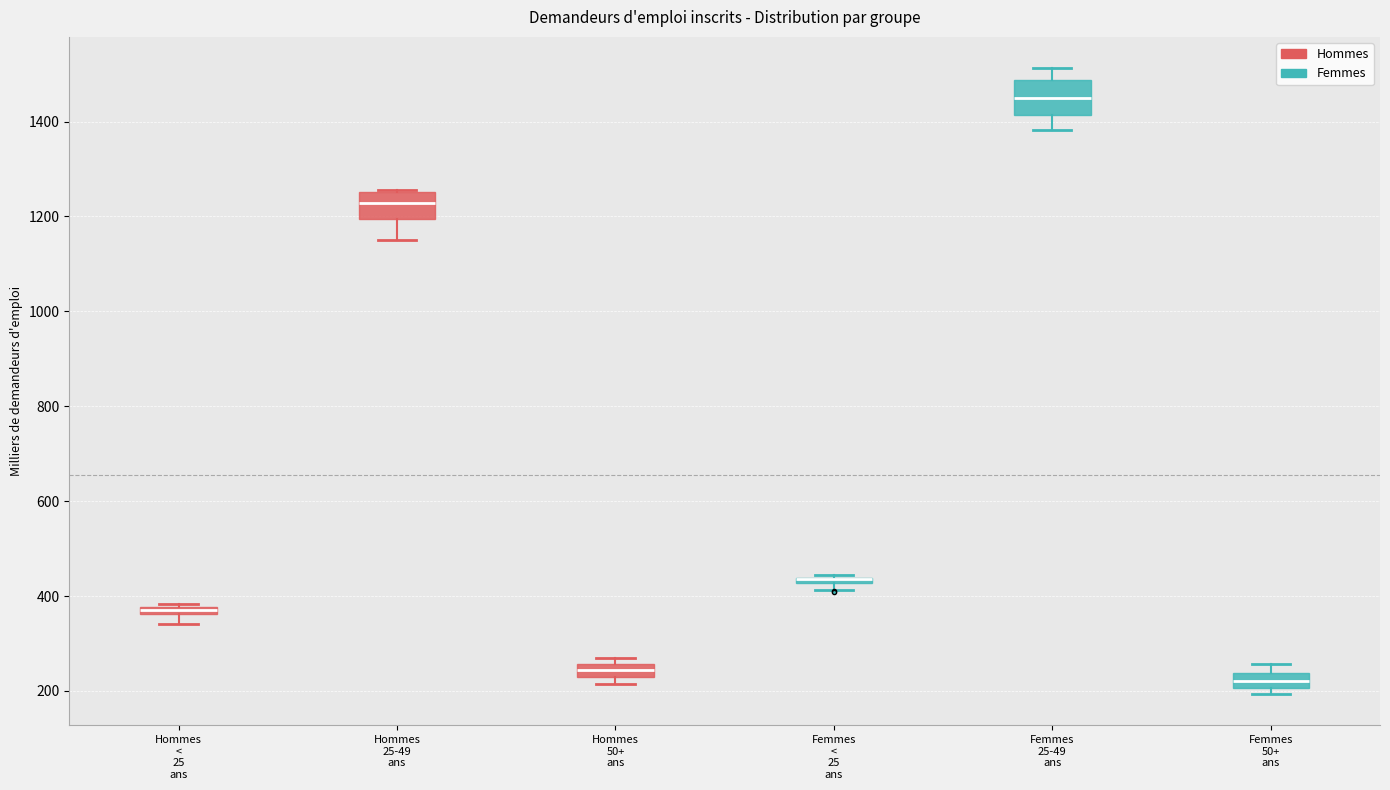

Where is the upper edge of the box for Hommes < 25 ans on the y-axis? The values are not printed on the chart, so give them approximately, as read against the axis.

380